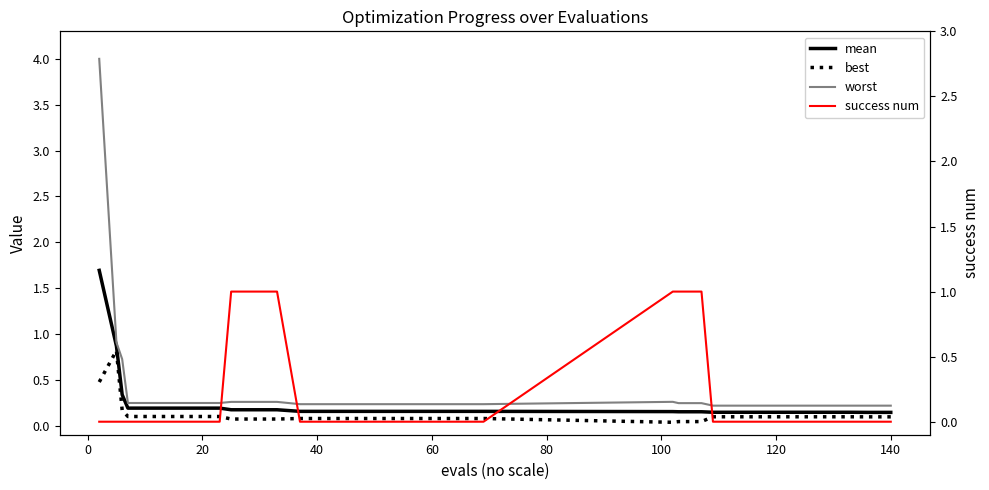

How many values in the success num series exceed 0?

6